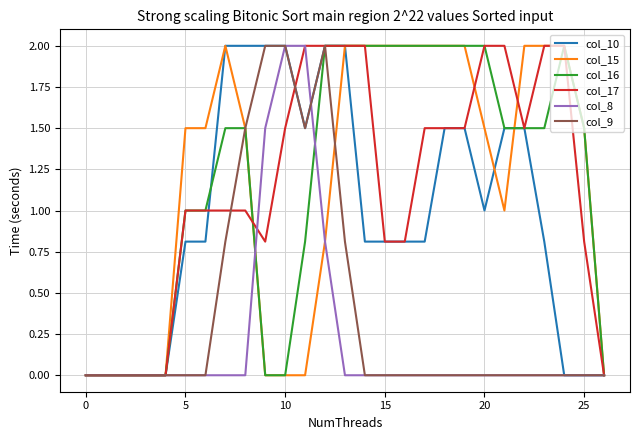

What is the highest value of the col_10 series?

2.0